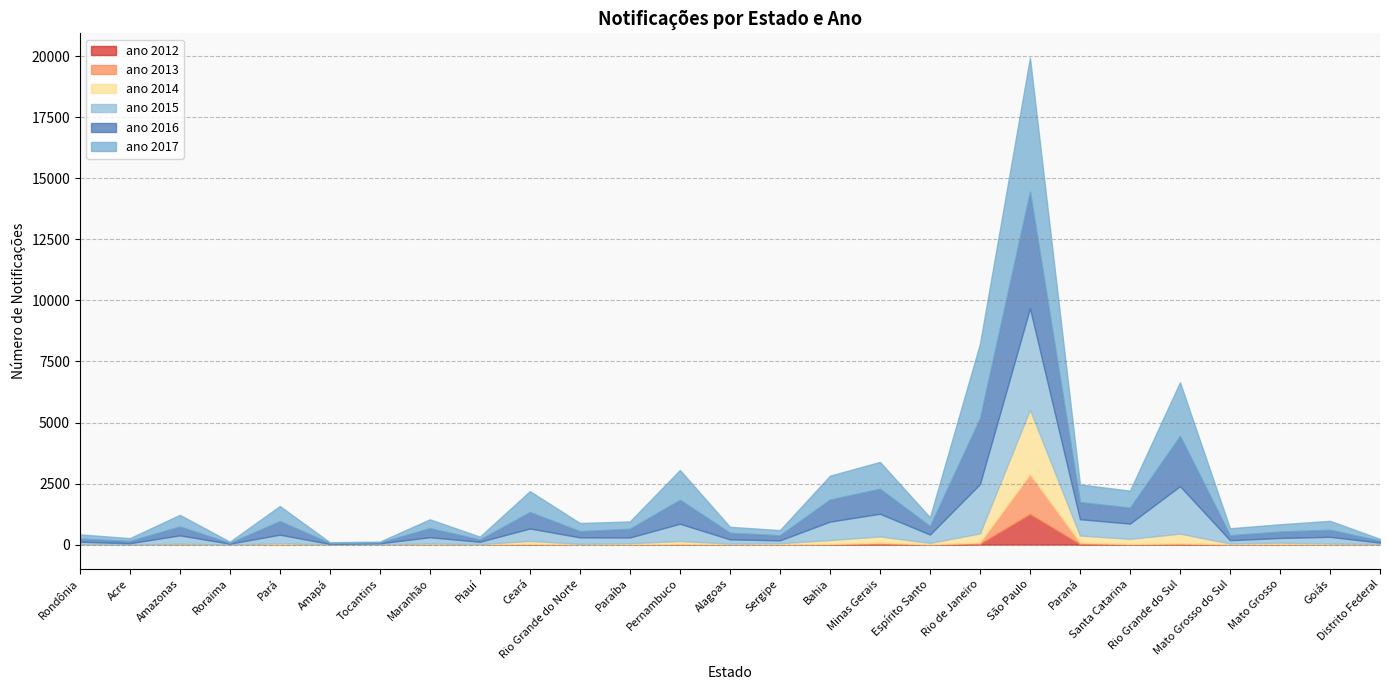

At which label does ano 2015 first exceed 263?

Amazonas